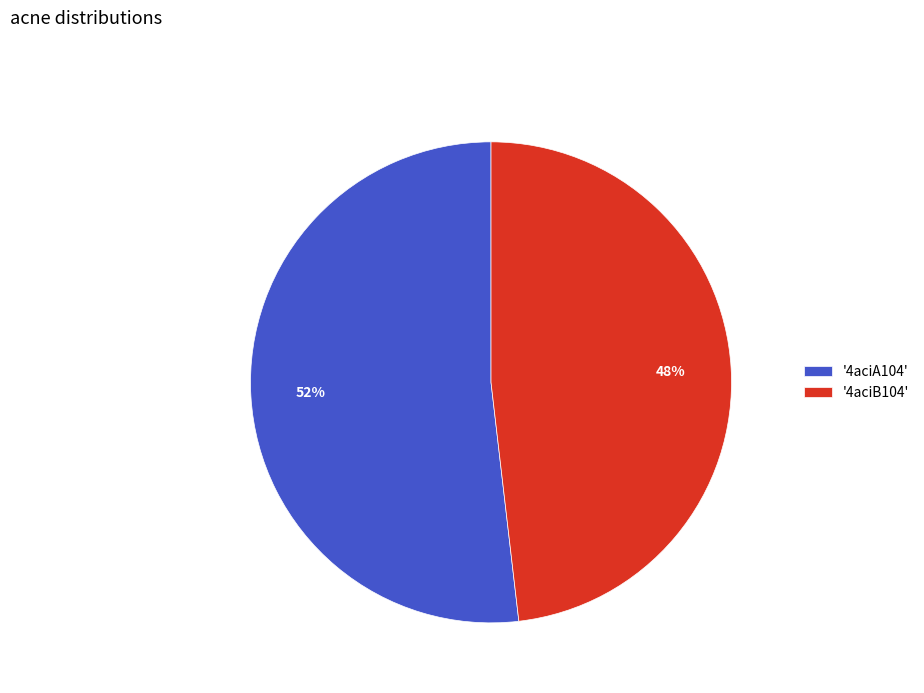

To the nearest percent, what is the average slice percentage?

50%